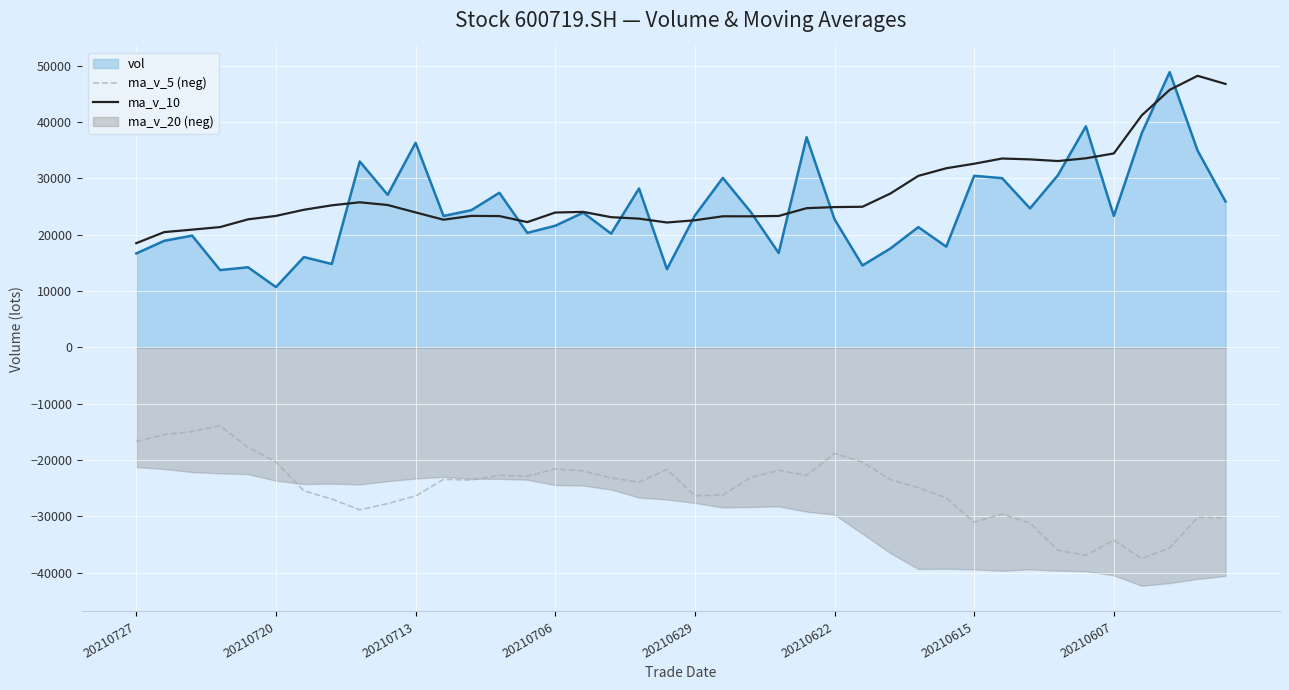

At which category does ma_v_10 reach its first local peak?

8